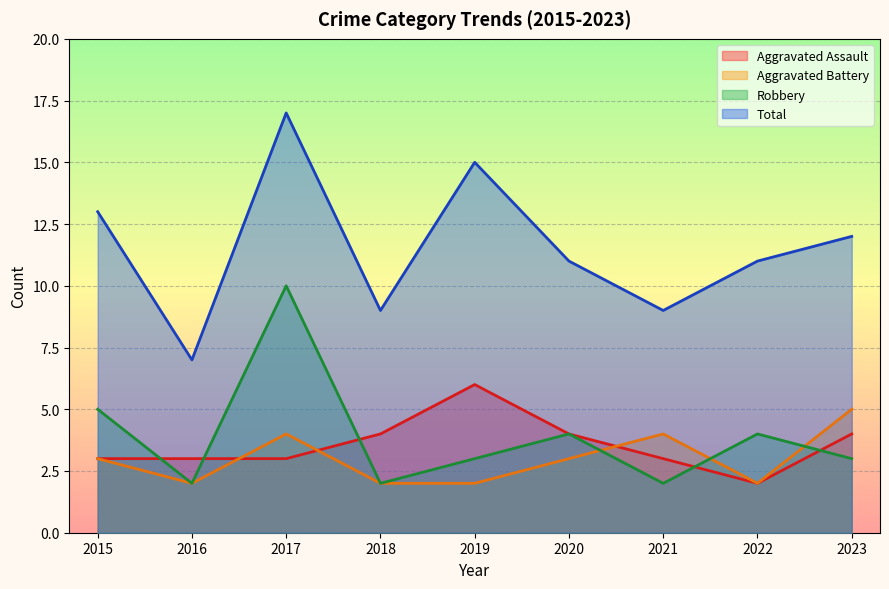

How many values in the Total series are below 11?

3